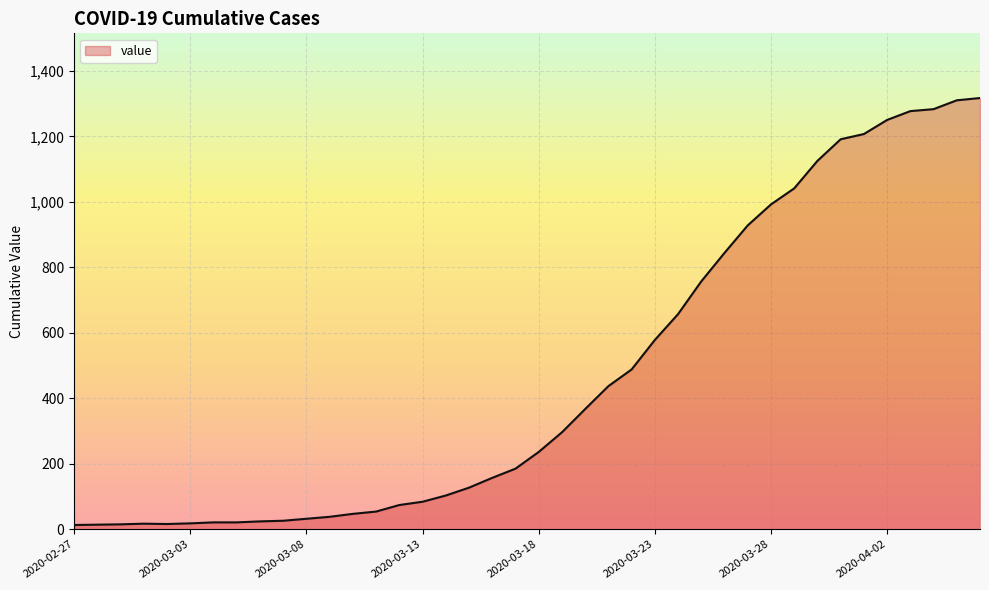

What is the maximum value shown in the chart?

1317